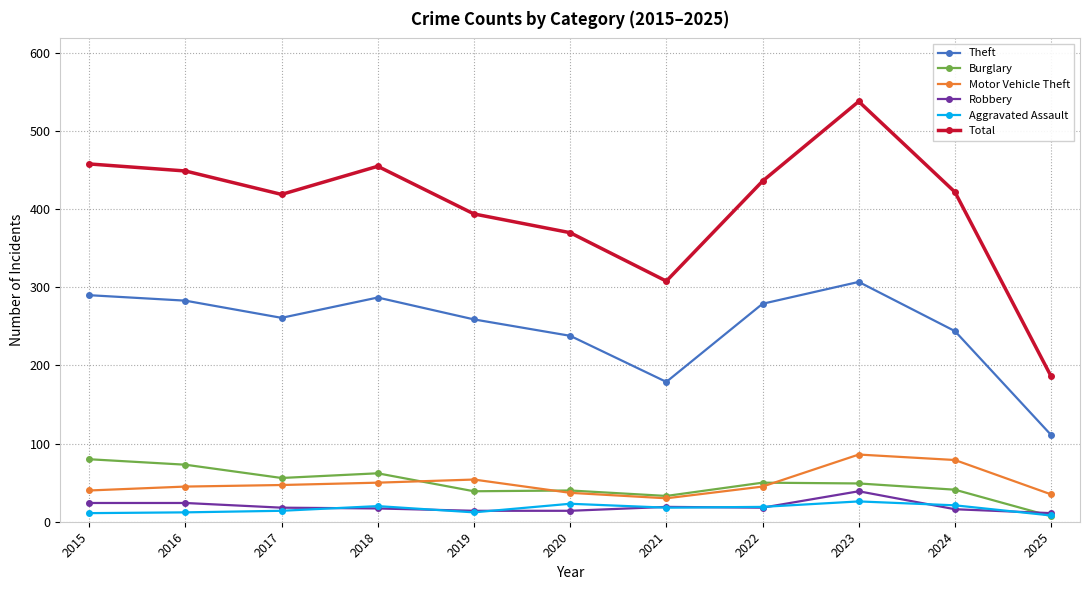

How many data points does each series have?

11